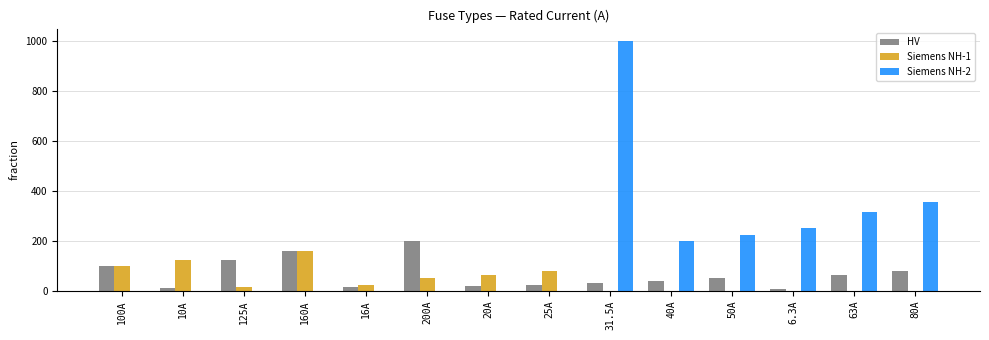

Are the bars horizontal?

No